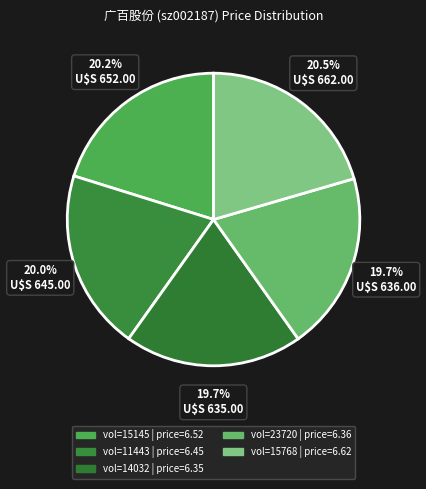

Which slice is the smallest?

14032